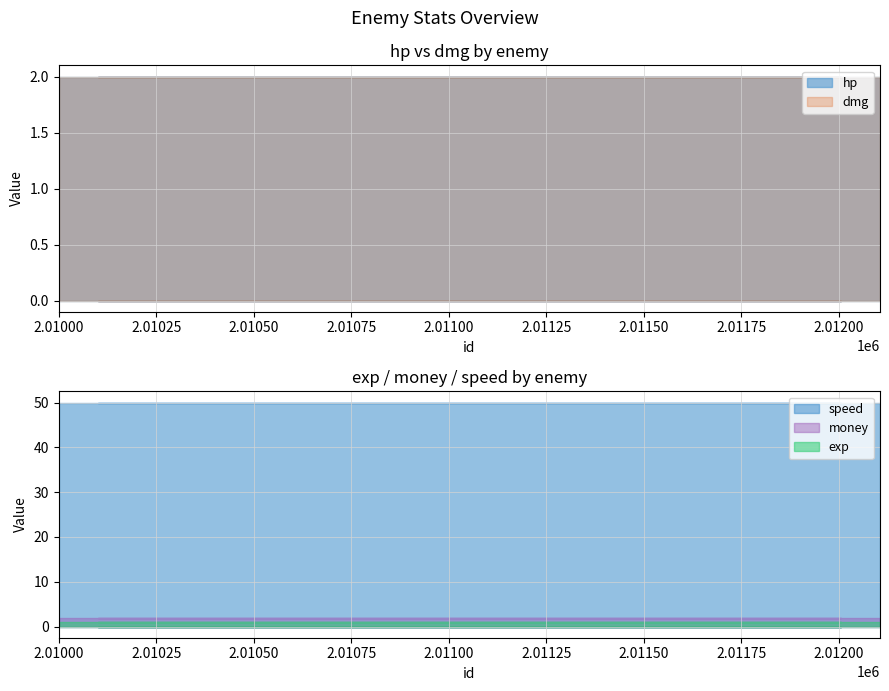

True or false: money and exp intersect in this chart.

False